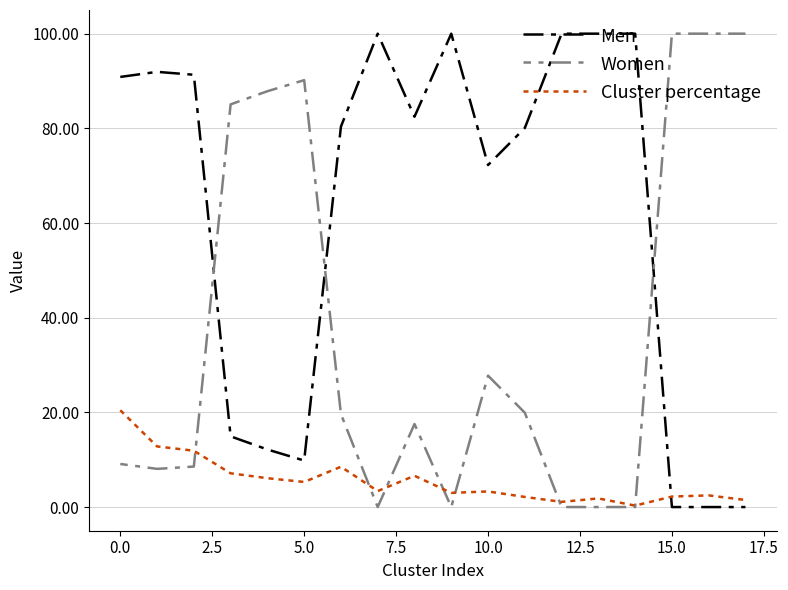

What is the highest value of the Men series?

100.0